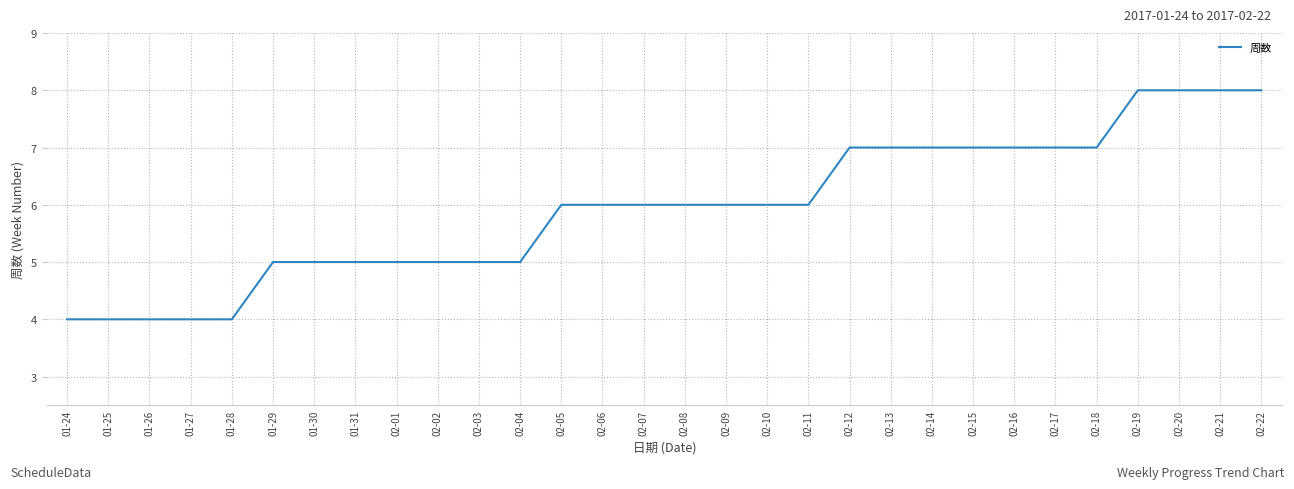

What is the change in value from 01-29 to 02-20?

+3